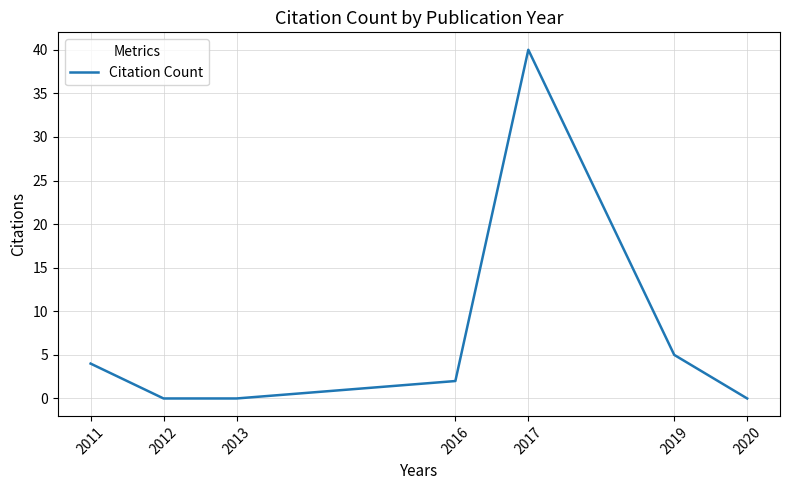

How many interior local peaks (higher than both neighbors) does the data have?

1